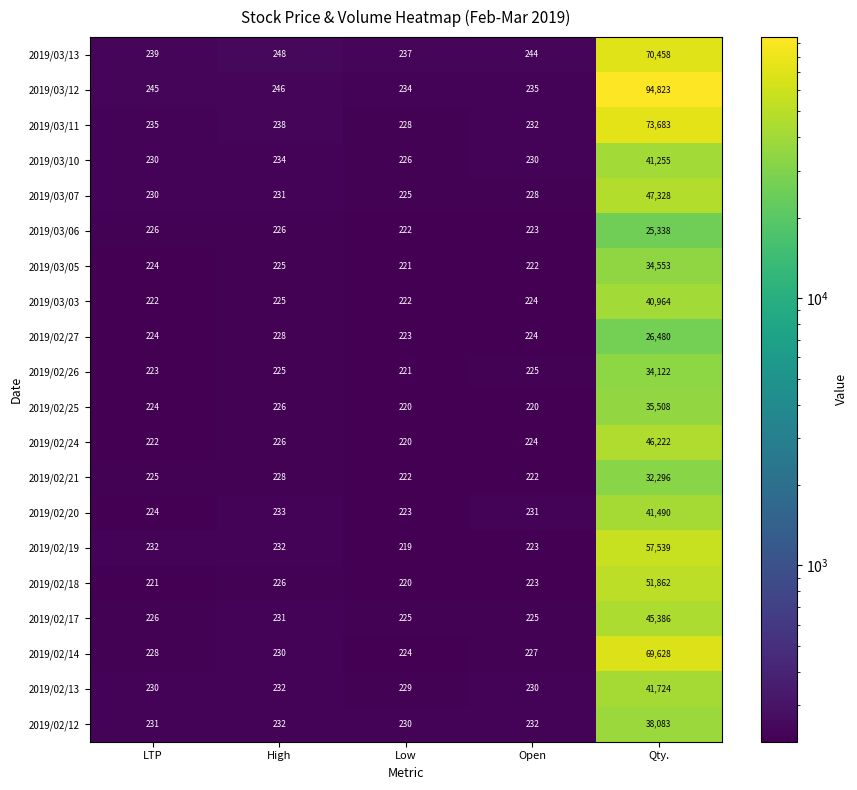

Is it true that 2019/03/07 equals 230 at LTP?

True